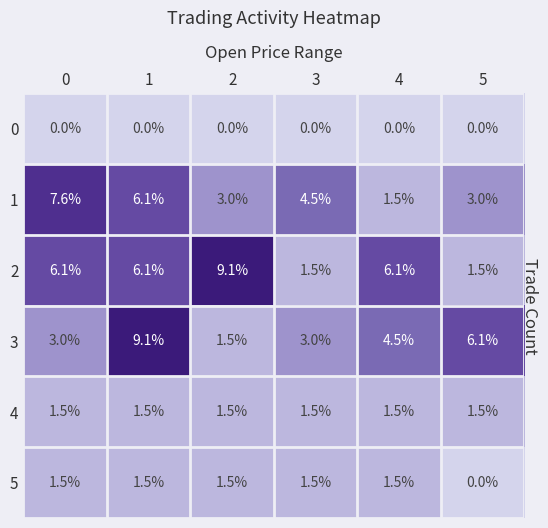

What is the difference between the maximum and minimum values in the 5 series?

1.5